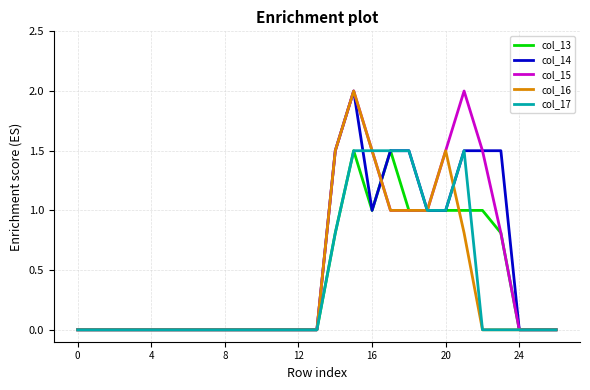

What is the maximum value for col_16?

2.0